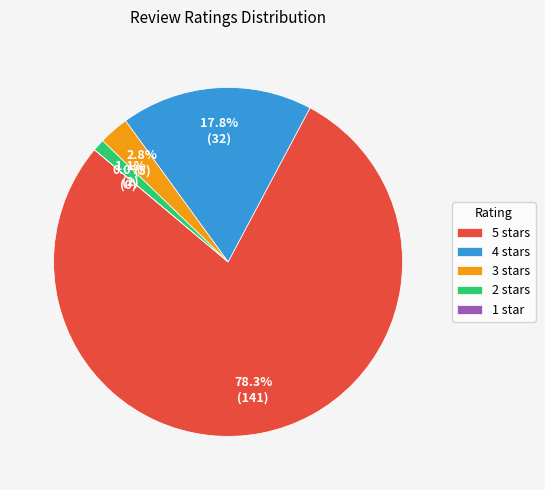

How many segments does this pie chart have?

5